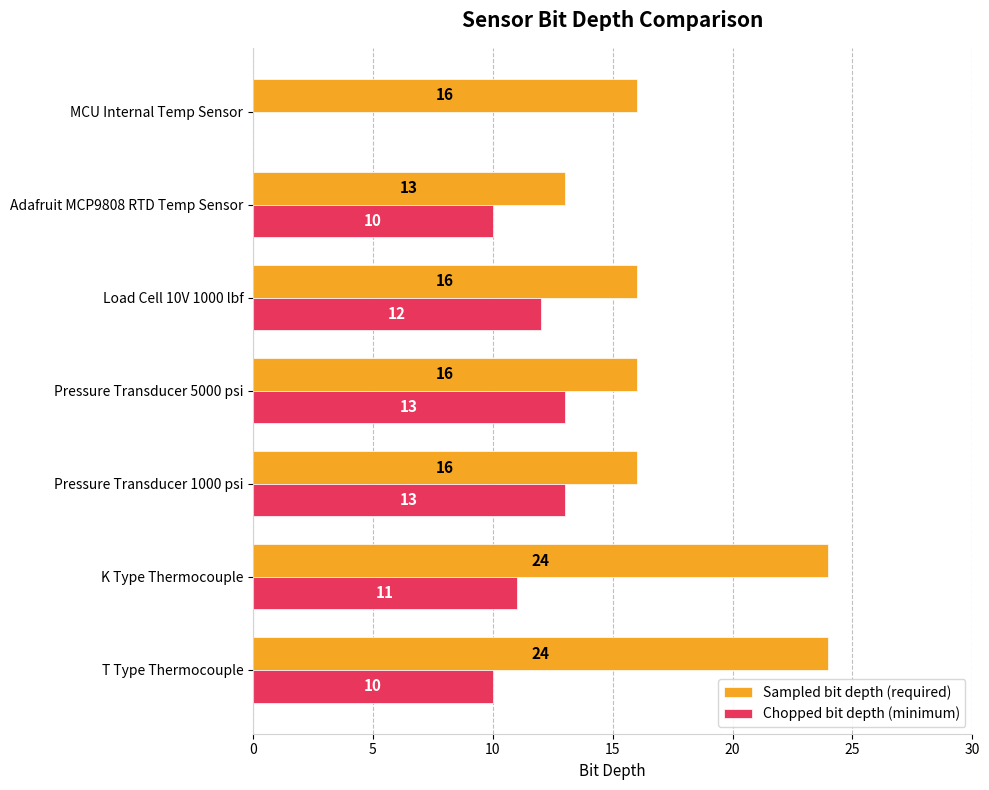

Is it true that Sampled bit depth (required) equals 16 at MCU Internal Temp Sensor?

True